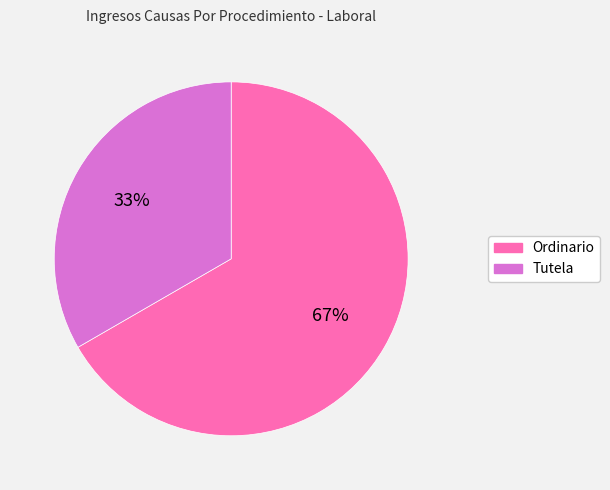

Combined, do Tutela and Ordinario account for over 50%?

Yes